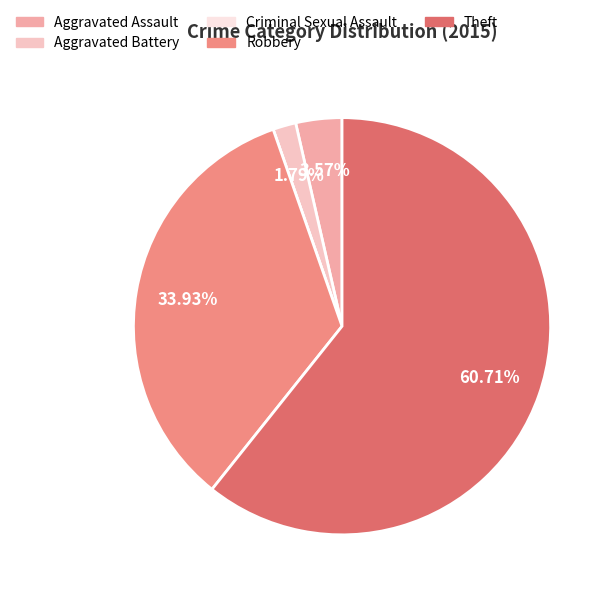

To the nearest percent, what is the difference between the largest and smallest slice percentages?

61%